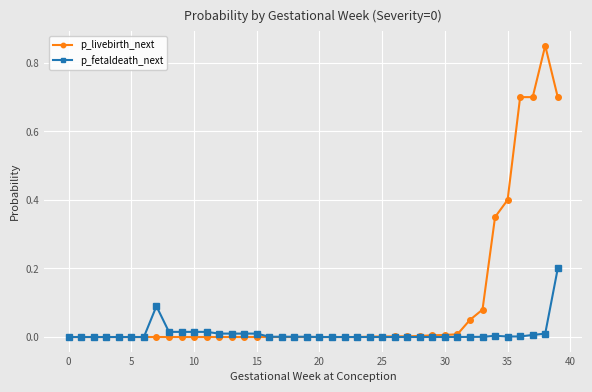

Does the chart have visible grid lines?

Yes